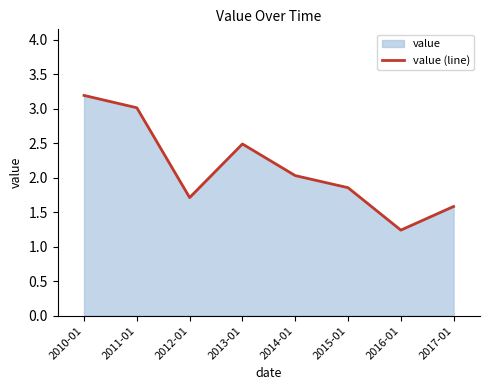

What is the average value?

2.1